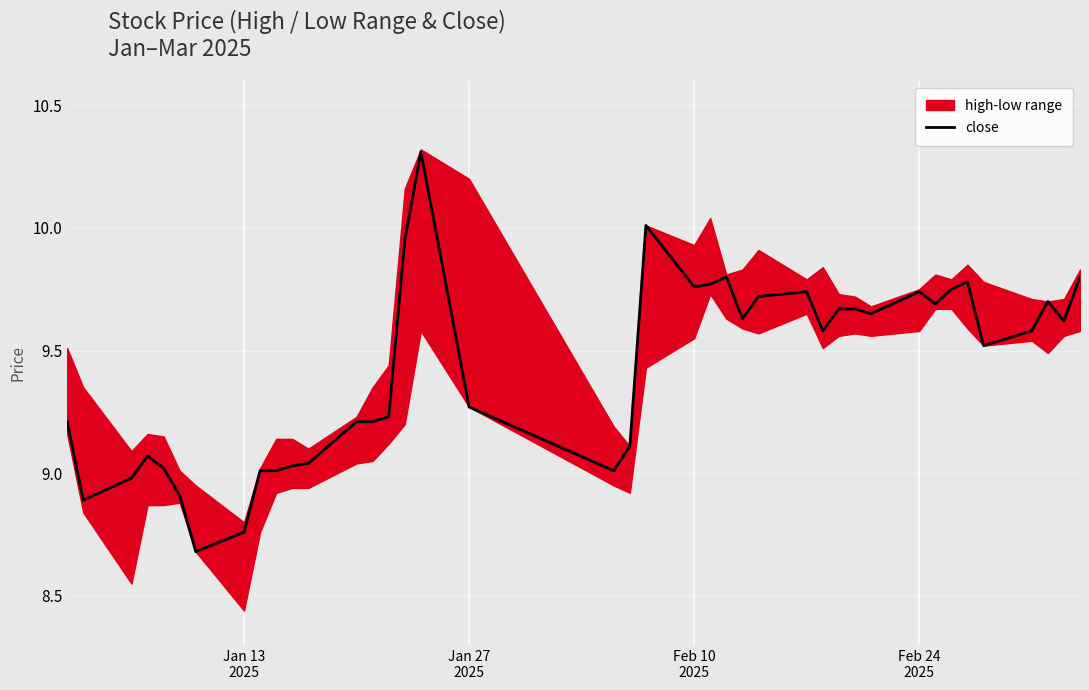

What is the minimum value for close?

8.7